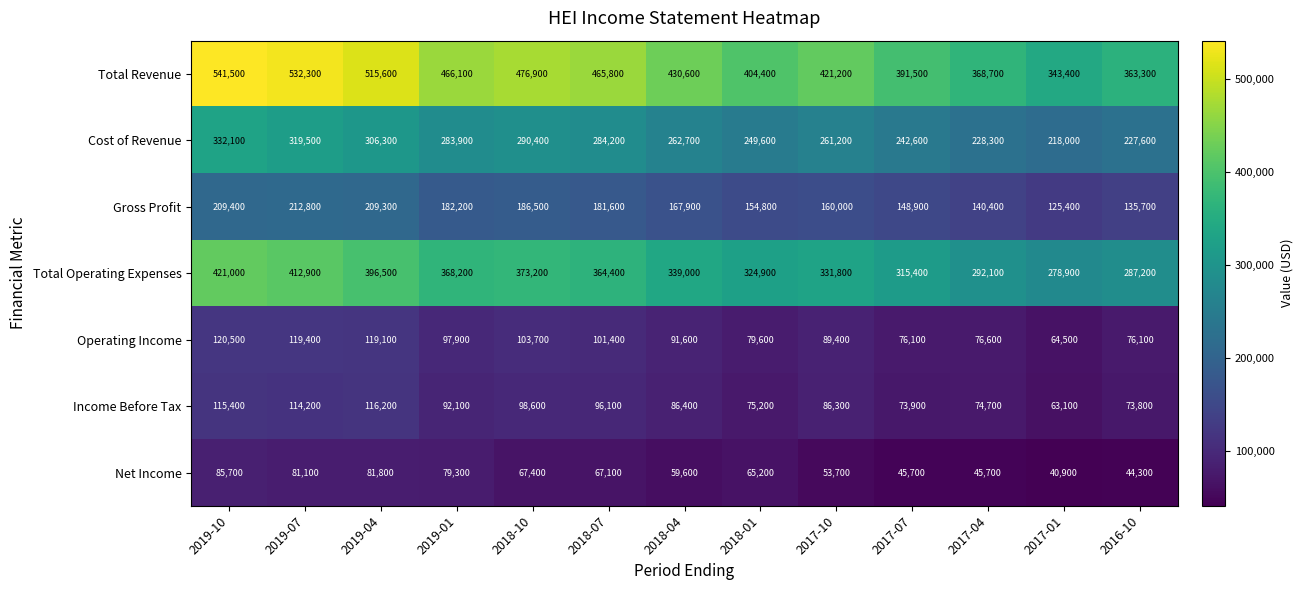

What is the total value across all series at 2019-04?

1744800